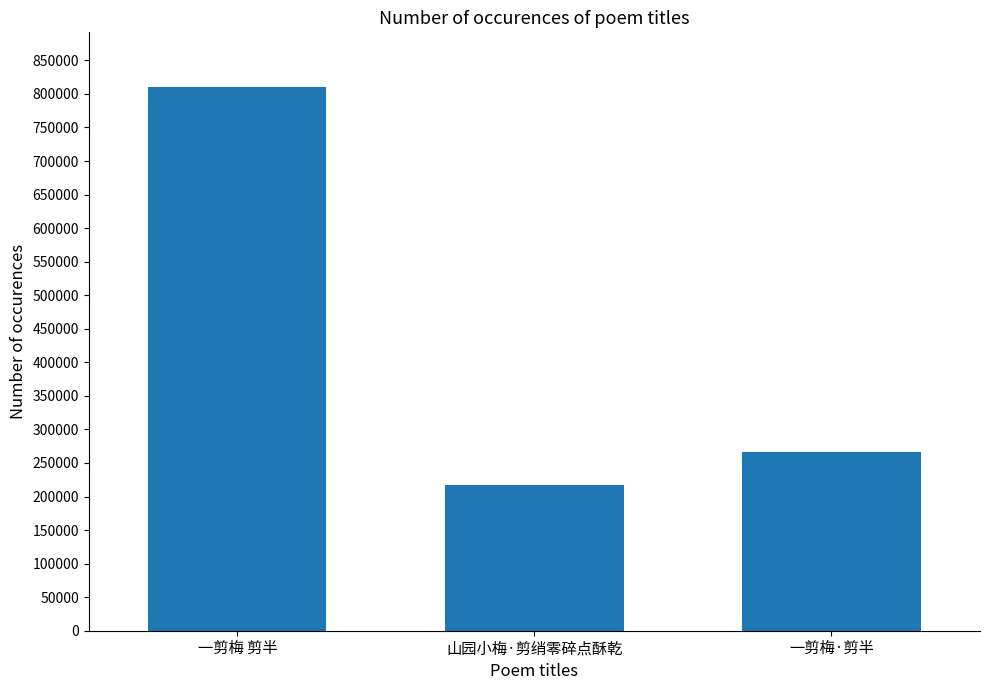

Is it true that the value at 一剪梅·剪半 is 266404?

True